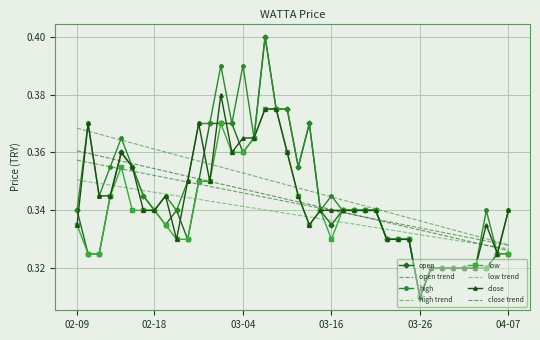

What is the difference between the maximum and minimum values in the close series?

0.1